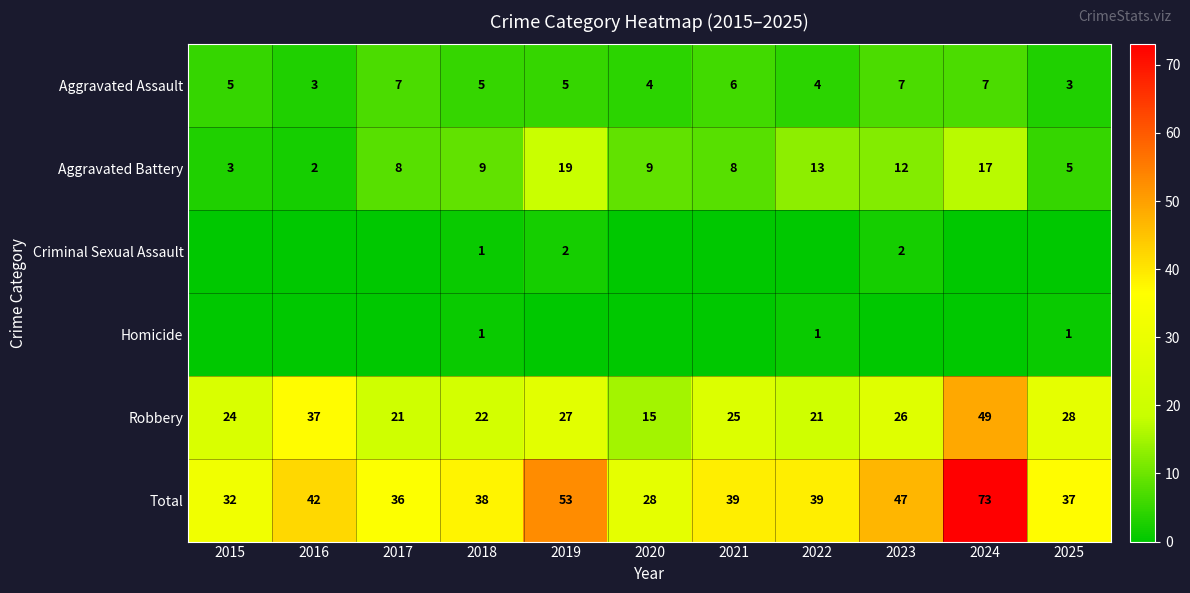

At which label does Aggravated Battery reach its minimum?

2016